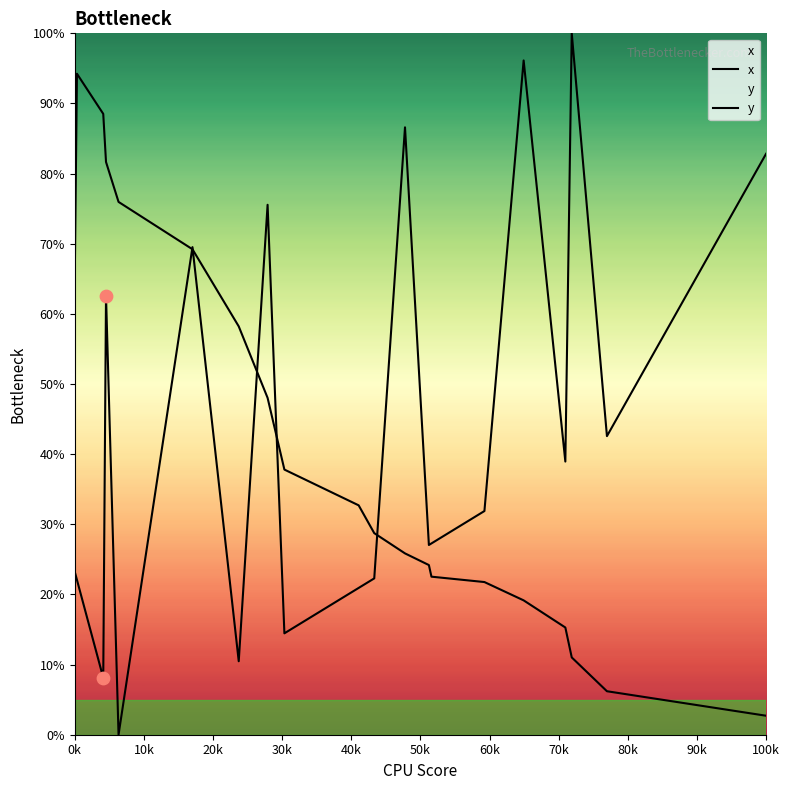

Which series has the largest total across all categories?

x